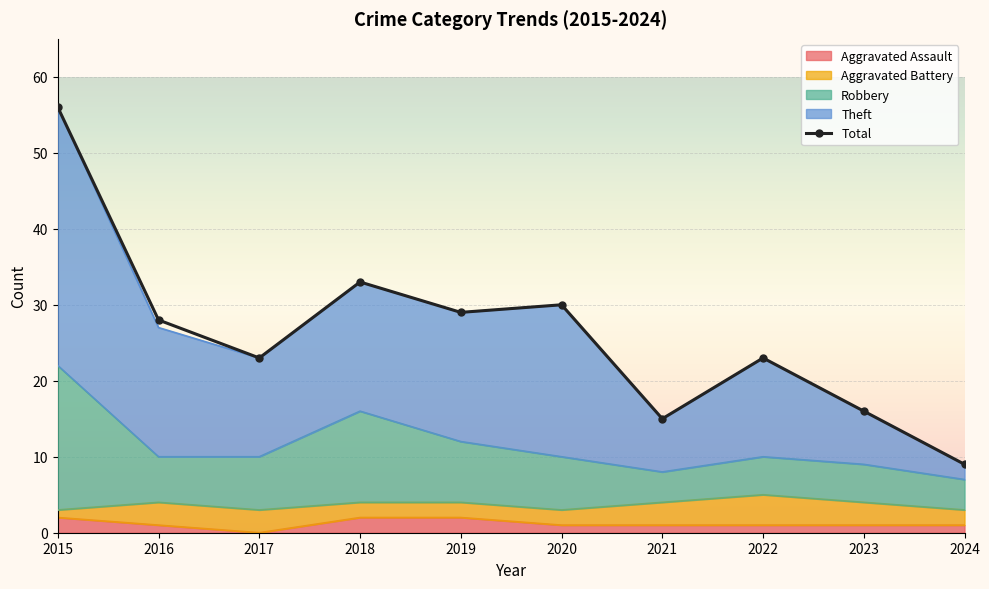

How many data points does each series have?

10